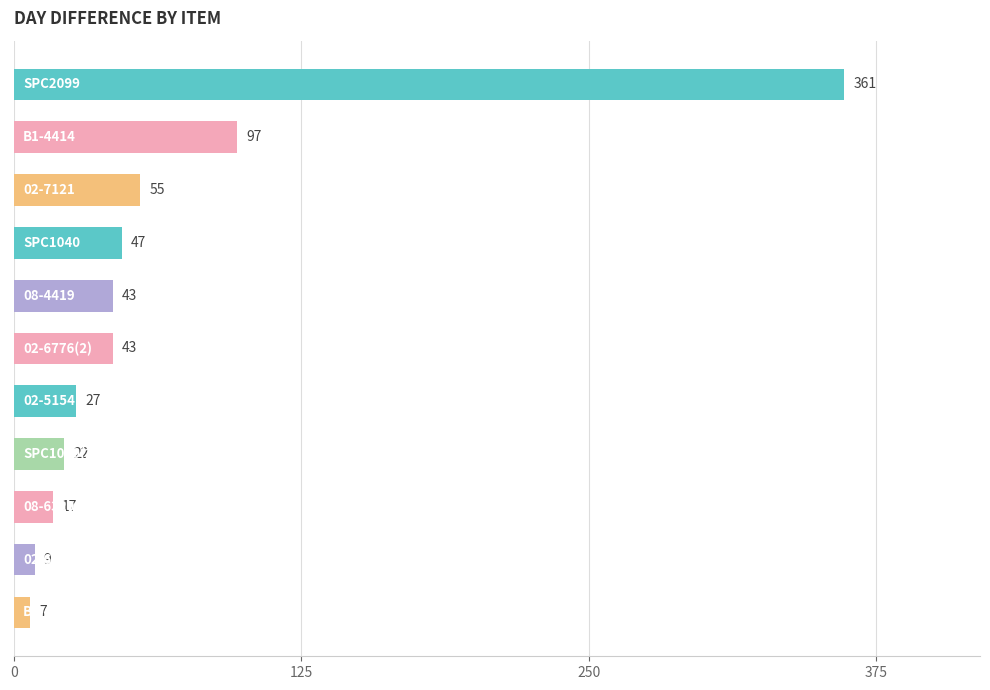

What is the minimum value shown in the chart?

7